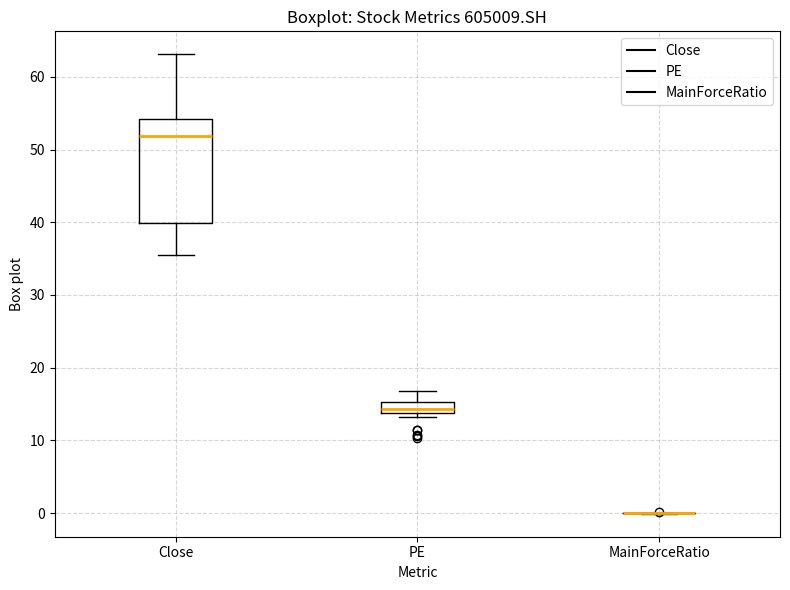

Reading left to right, transcribe this box plot: for each box, give where its median line is, the range the box spans, and where its two whiskers end, as read against the y-axis. The values are not printed on the chart, so give them approximately, as read against the axis.

Close: median 52, box 40 to 54, whiskers 35 to 63
PE: median 14 (just above the box's lower edge), box 14 to 15, whiskers 13 to 17
MainForceRatio: box collapsed to a line at 0, whiskers 0 to 0